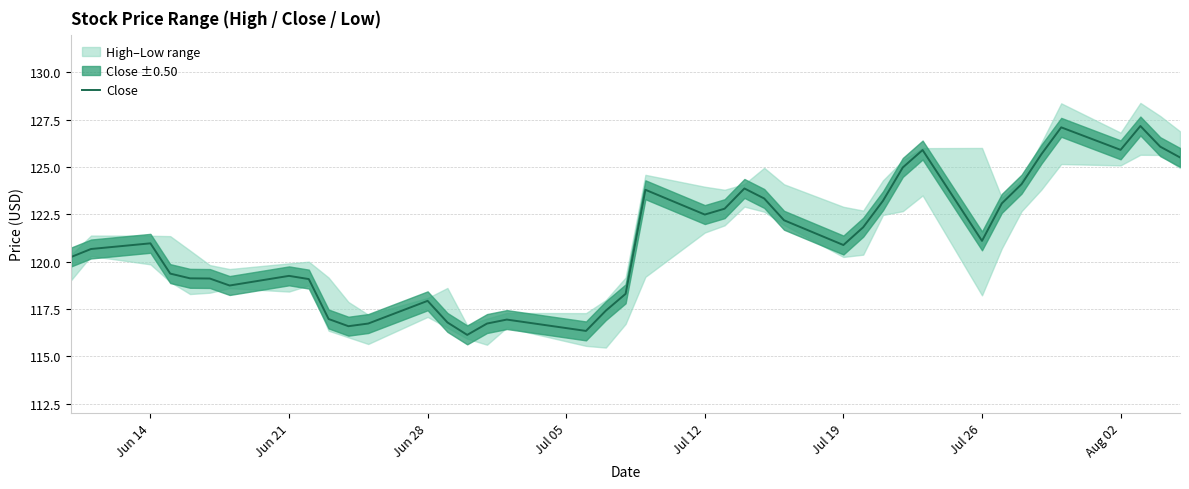

What is the minimum value shown in the chart?

116.1